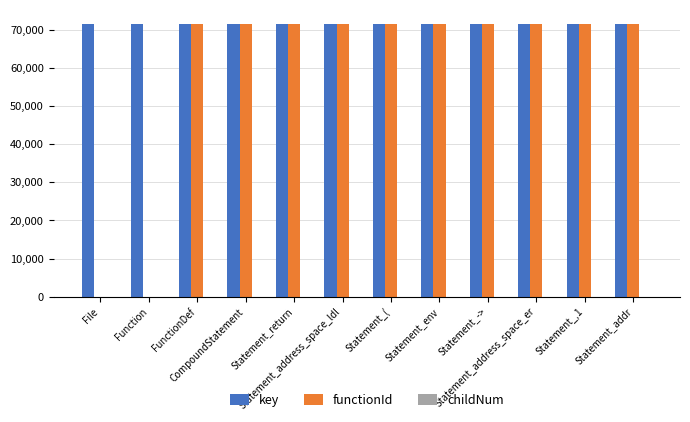

Which series has the largest total across all categories?

key